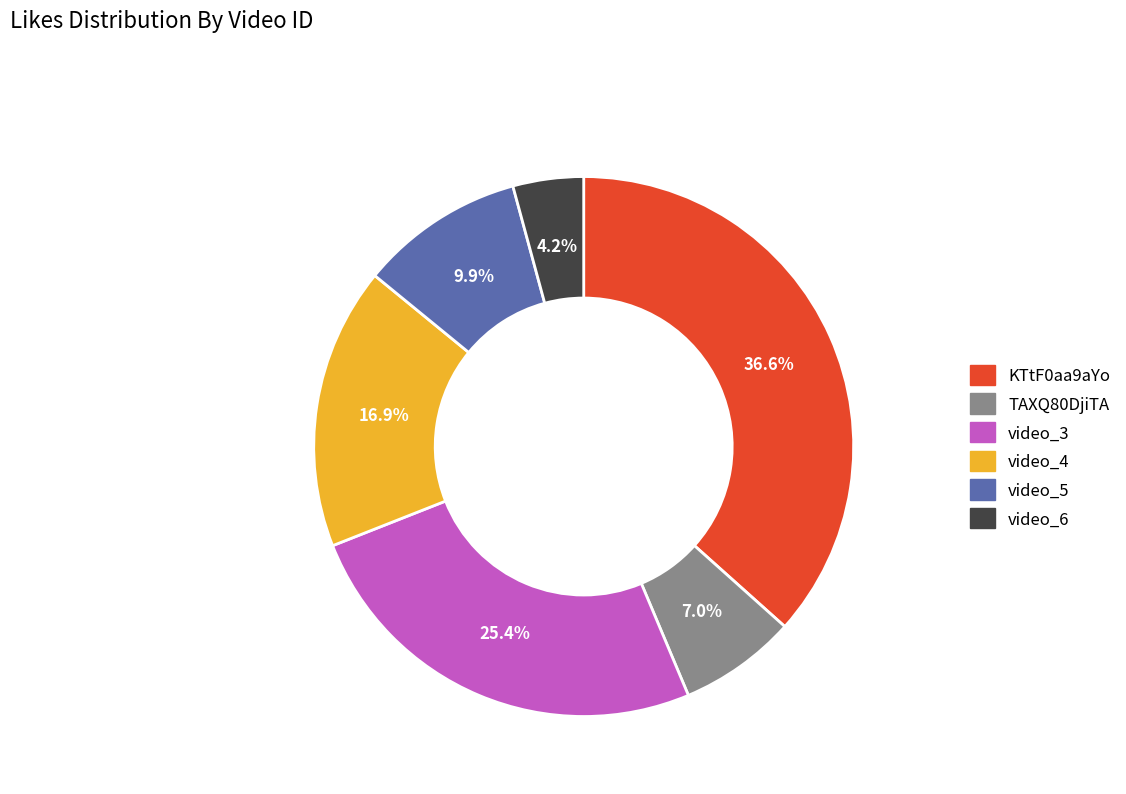

Between video_5 and video_6, which is larger?

video_5